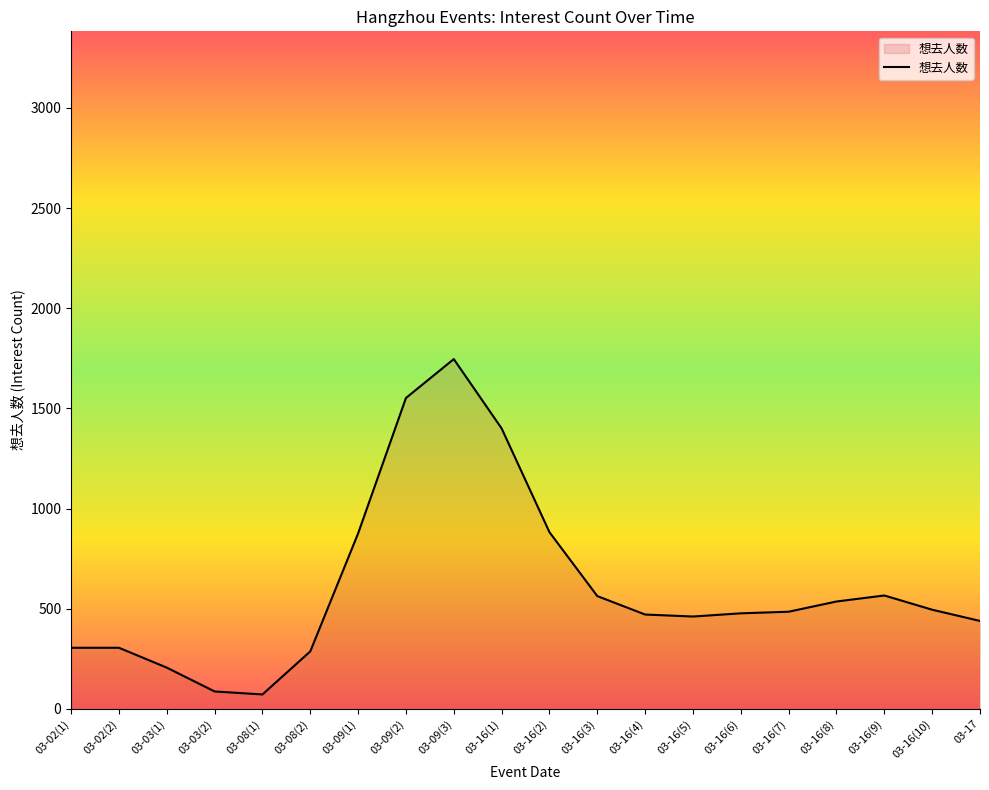

What is the difference between the values at 03-16(9) and 03-09(2)?

986